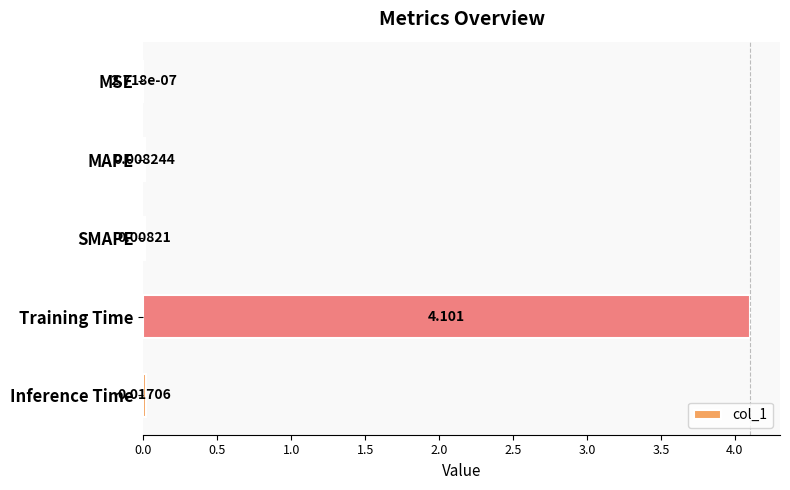

Which has a higher value, MAPE or MSE?

MAPE